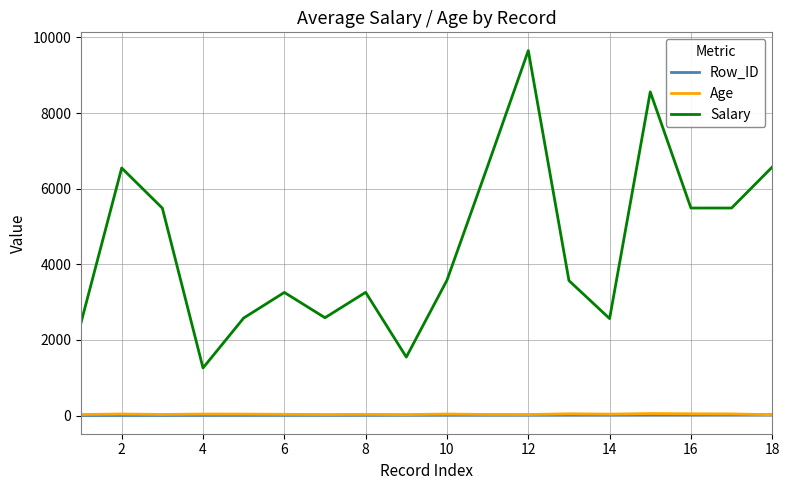

Which series has the largest total across all categories?

Salary